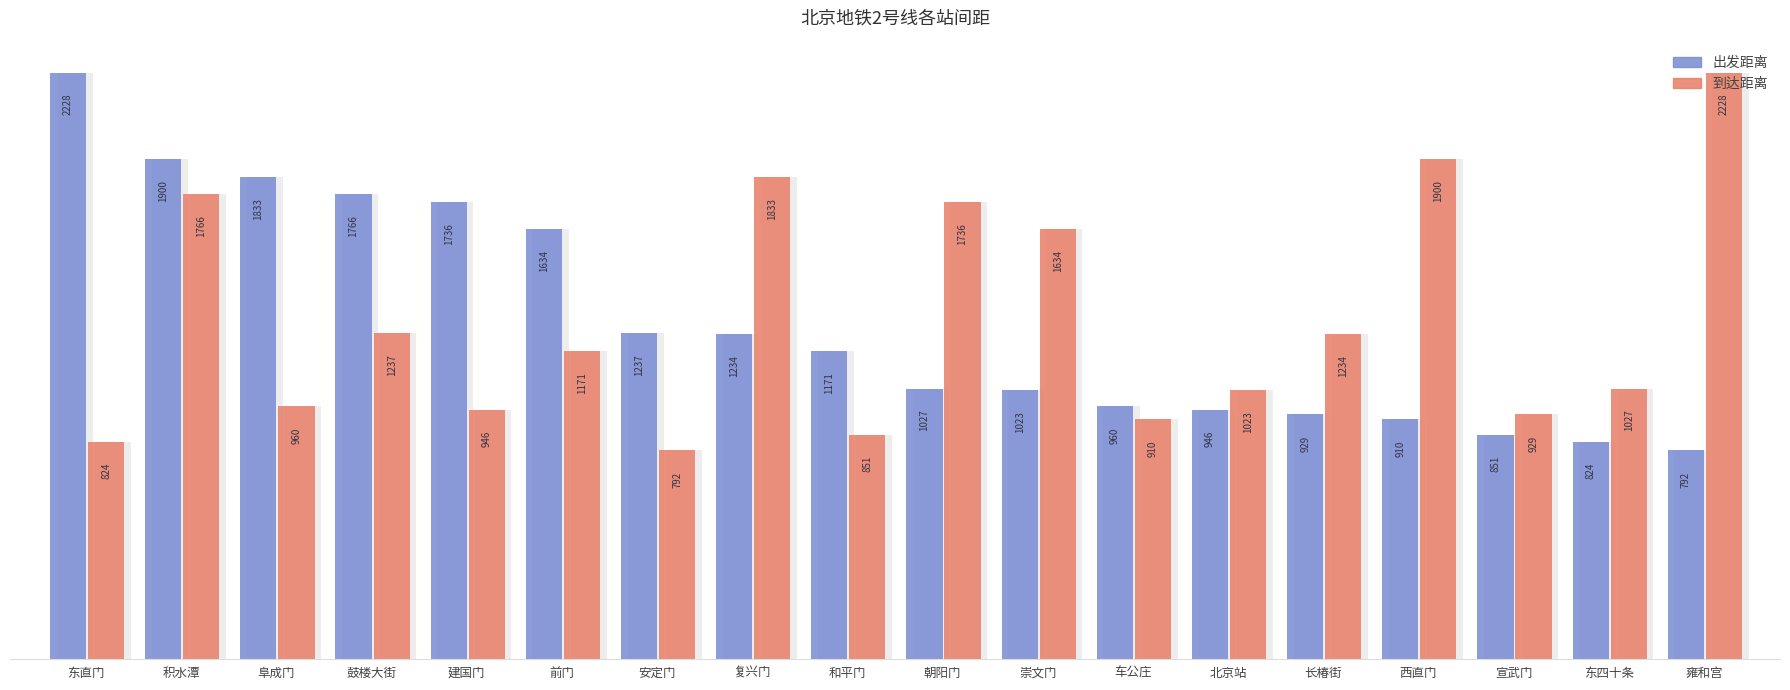

How many categories are shown in the chart?

18